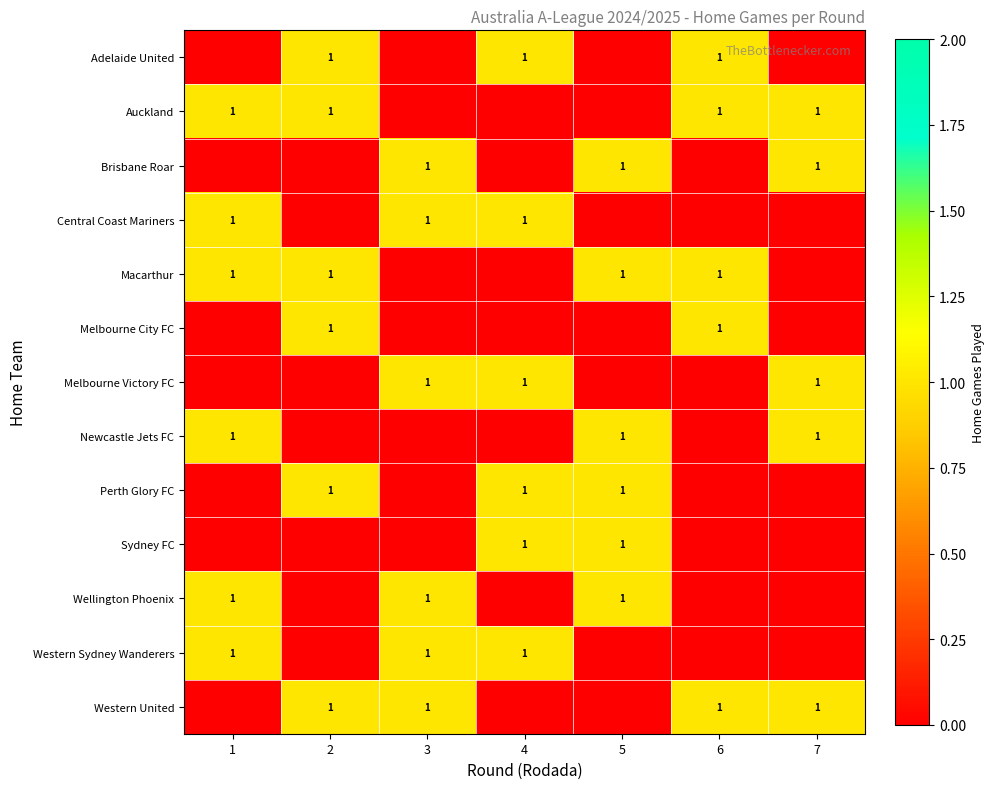

Which has a higher value, 2 or 3?

2